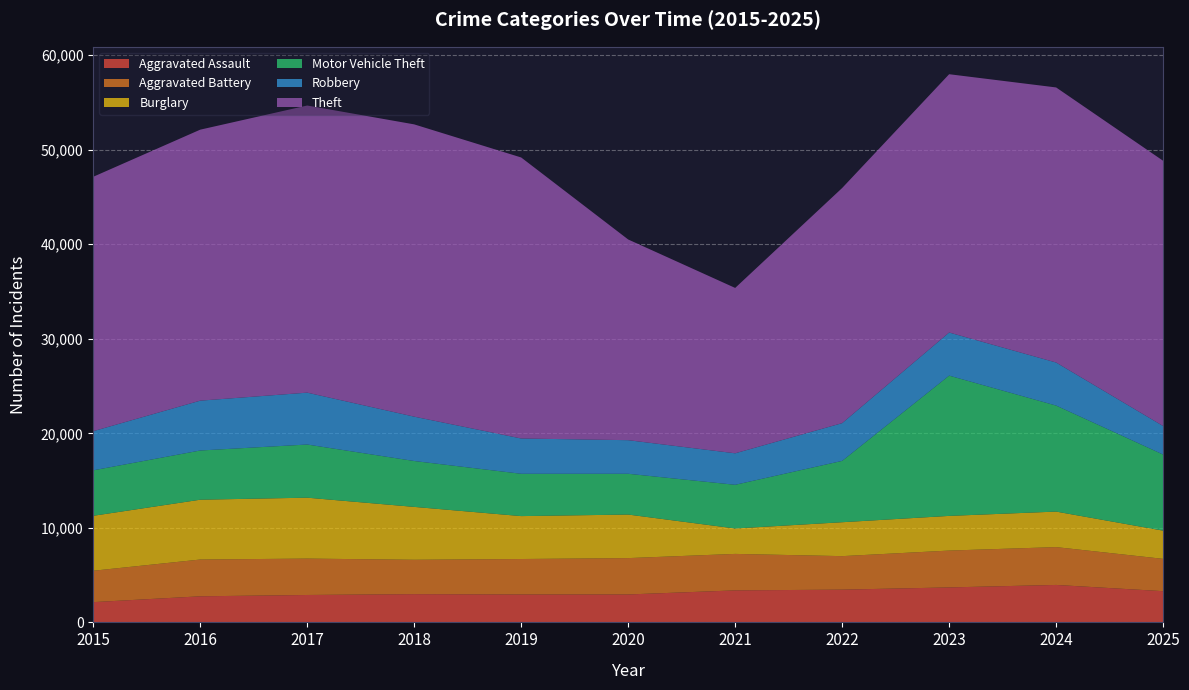

Reading left to right, what are all the values shown in this chart?

Aggravated Assault: 2143	2759	2899	2988	2952	2954	3386	3464	3699	3962	3302
Aggravated Battery: 3320	3890	3850	3635	3752	3846	3858	3544	3898	4001	3419
Burglary: 5812	6327	6442	5593	4538	4606	2689	3587	3667	3757	2982
Motor Vehicle Theft: 4810	5205	5622	4853	4477	4313	4620	6488	14837	11213	8049
Robbery: 4139	5273	5488	4692	3733	3554	3332	3993	4560	4554	3017
Theft: 26910	28664	30372	30916	29724	21229	17492	24871	27322	29096	28058